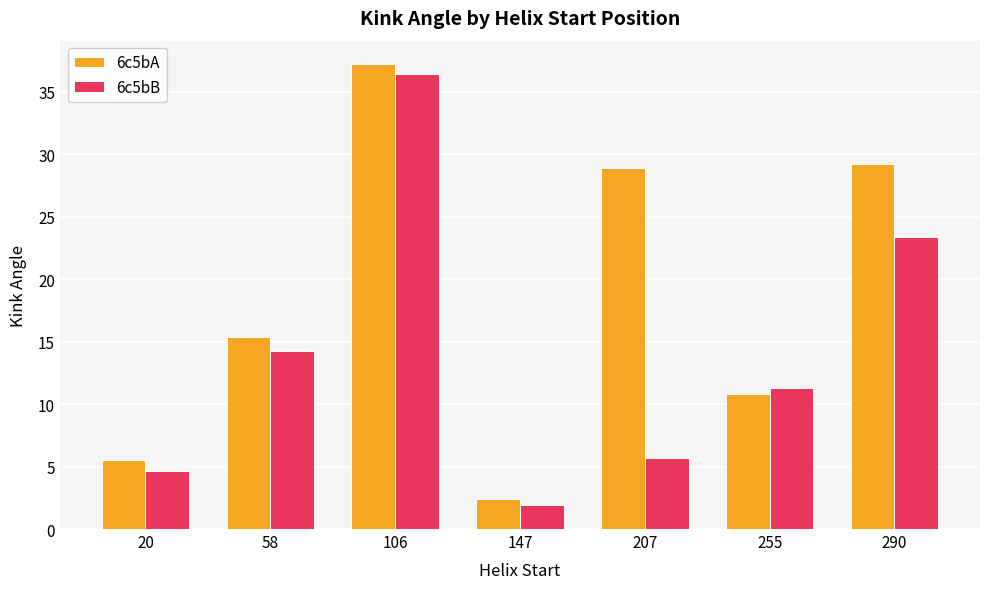

How many groups of bars are there?

7